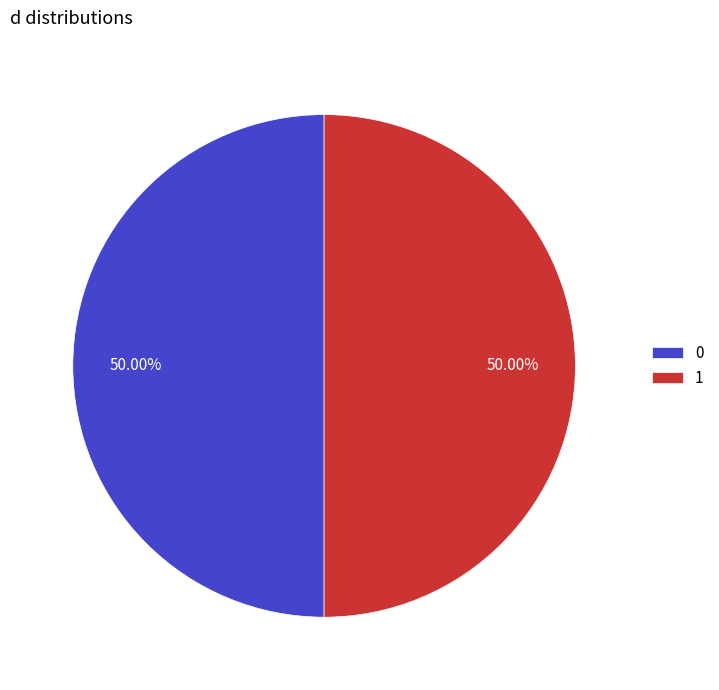

Count the number of slices in the pie.

2